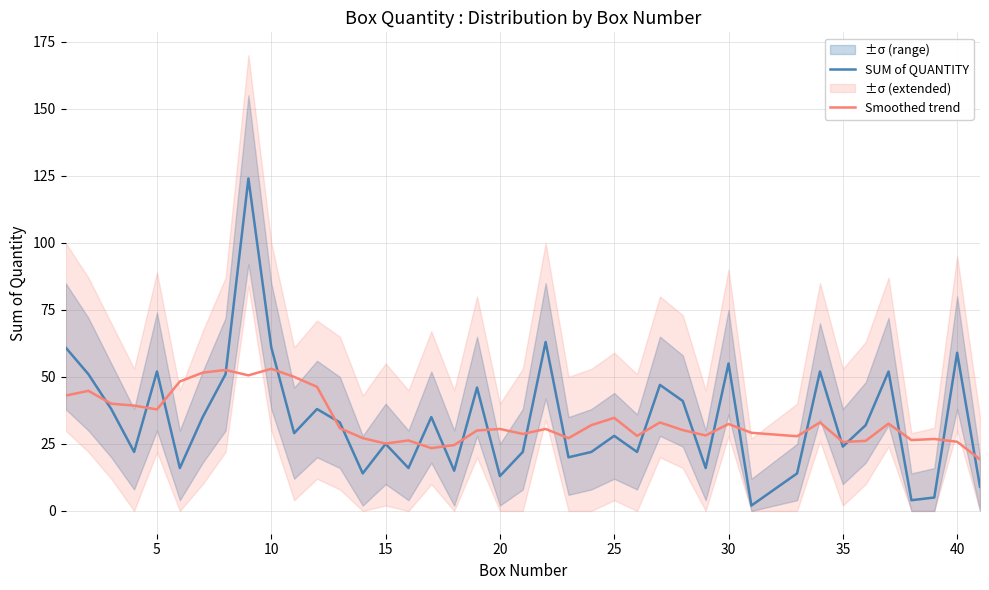

The value of SUM of QUANTITY at 30 is 81.9. True or false?

False